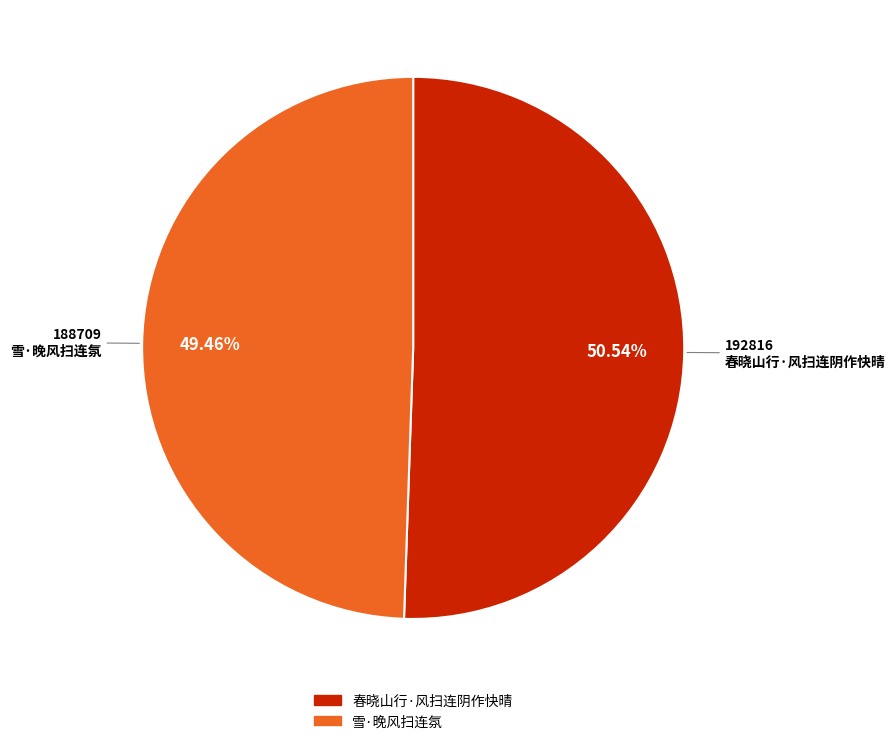

The 雪·晚风扫连氛 slice represents 36% of the pie. True or false?

False